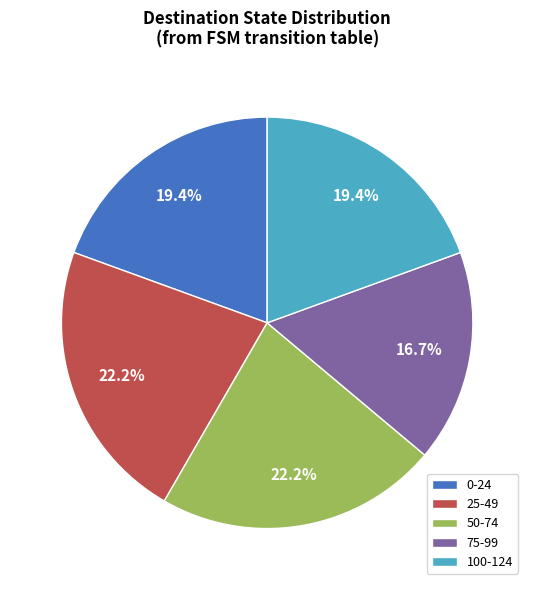

What is the smallest slice in the pie chart?

75-99